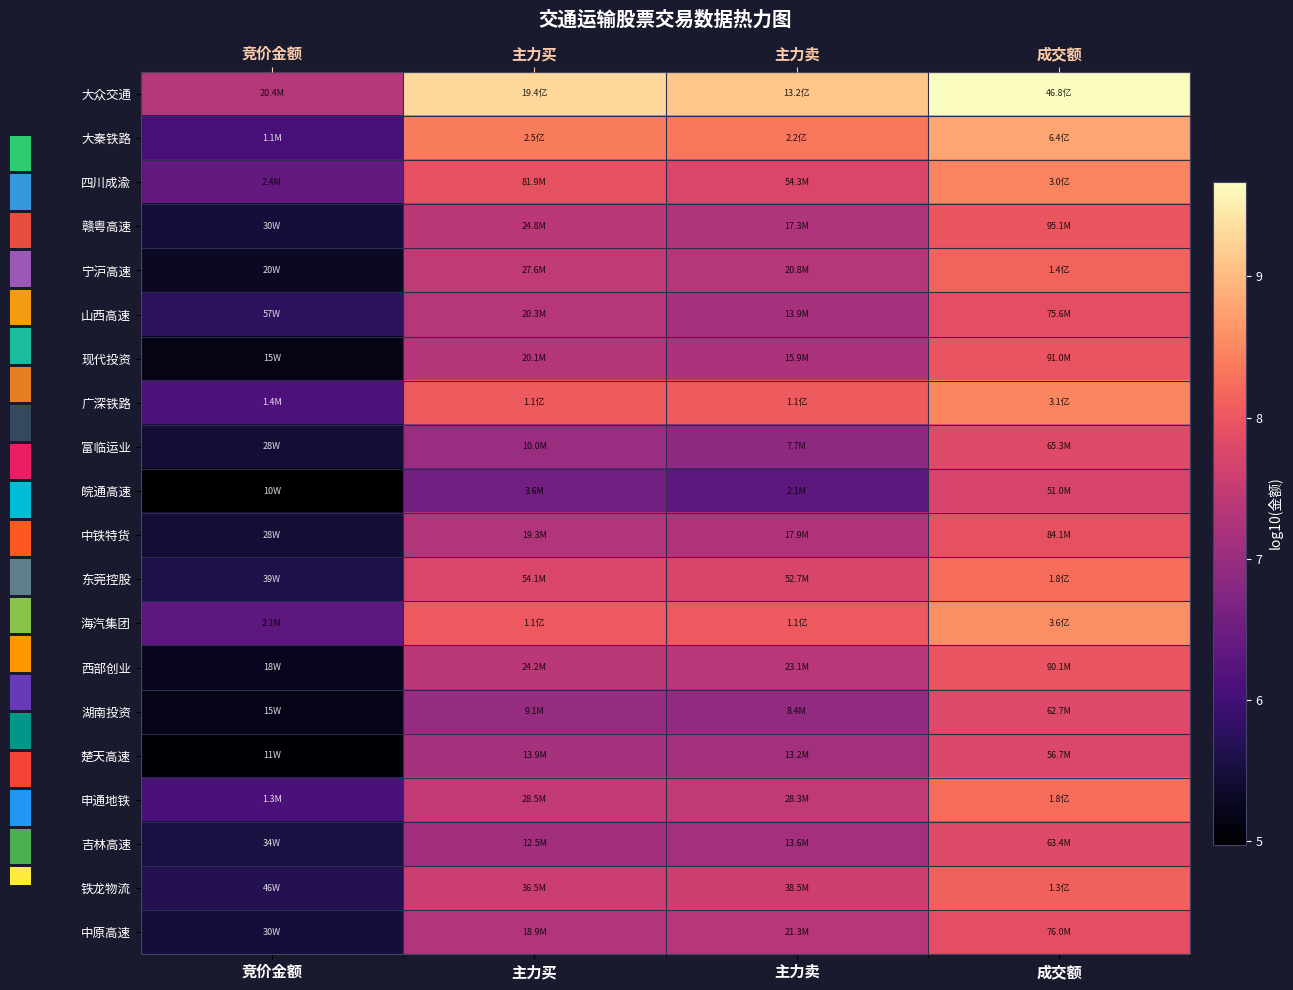

Which category has the highest value across all series?

成交额